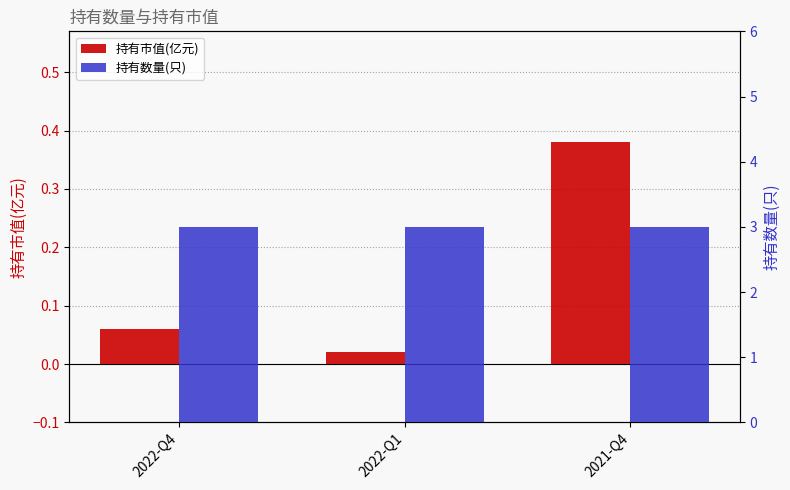

At how many categories does at least one series exceed 0?

3